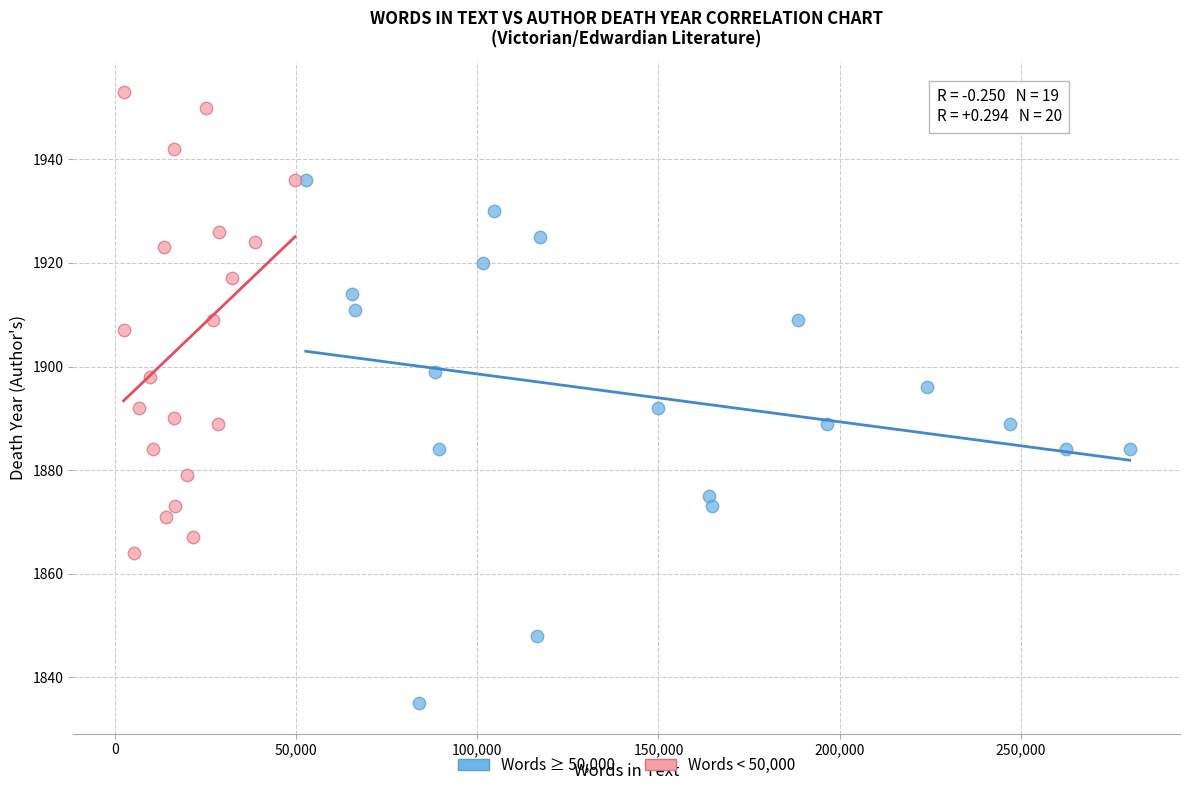

Which series contains the highest Y value?

Words < 50,000